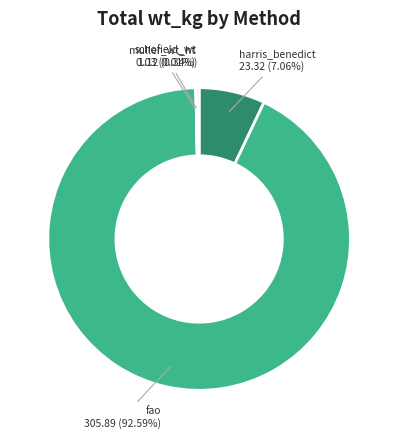

Does any single category account for the majority?

Yes